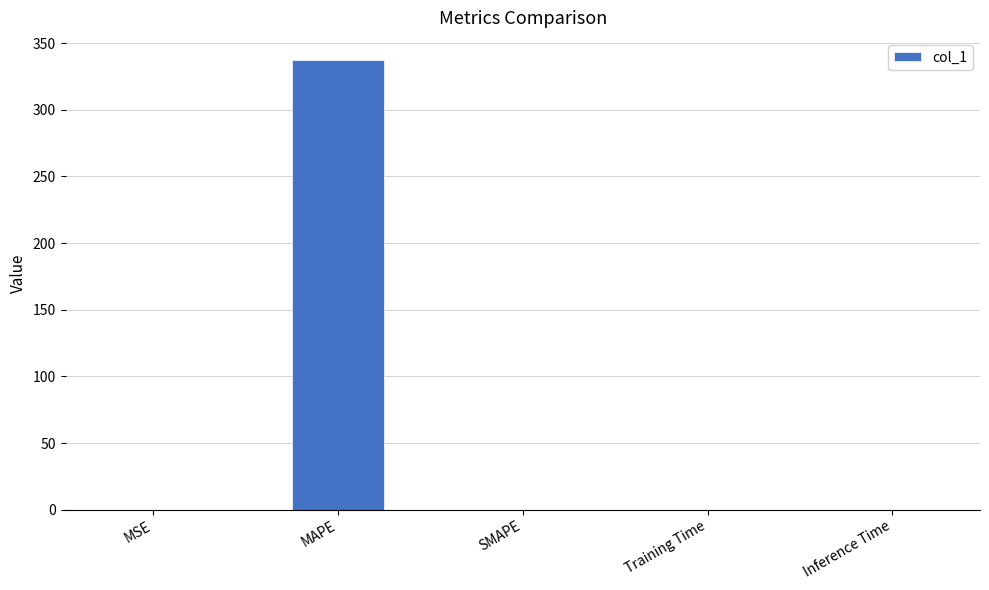

What is the greatest value displayed?

337.1